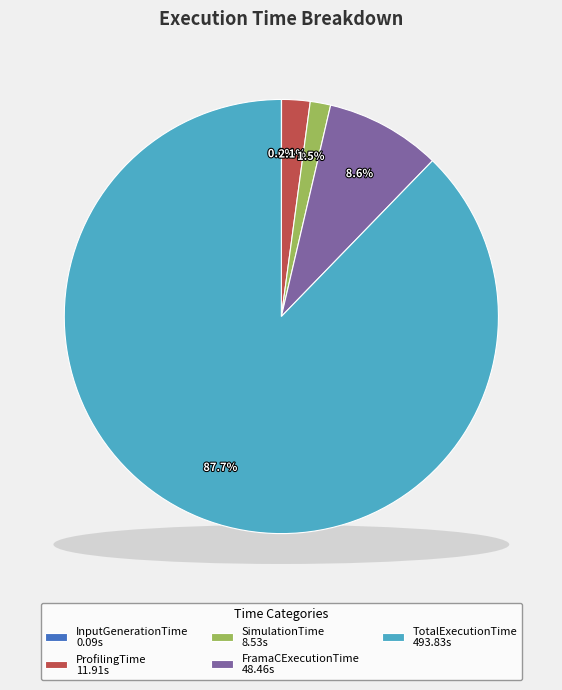

What is the majority slice?

TotalExecutionTime